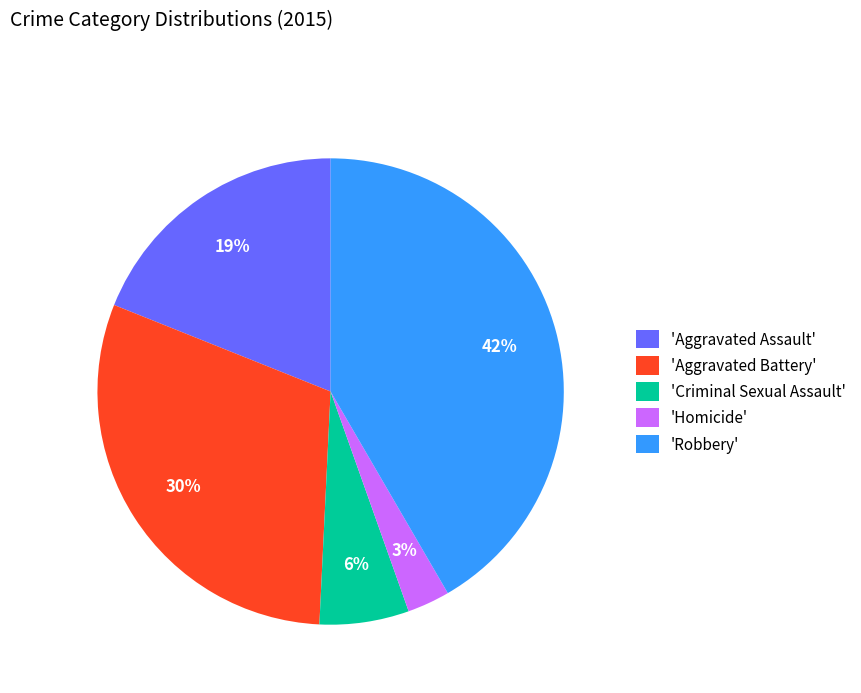

Count the number of slices in the pie.

5